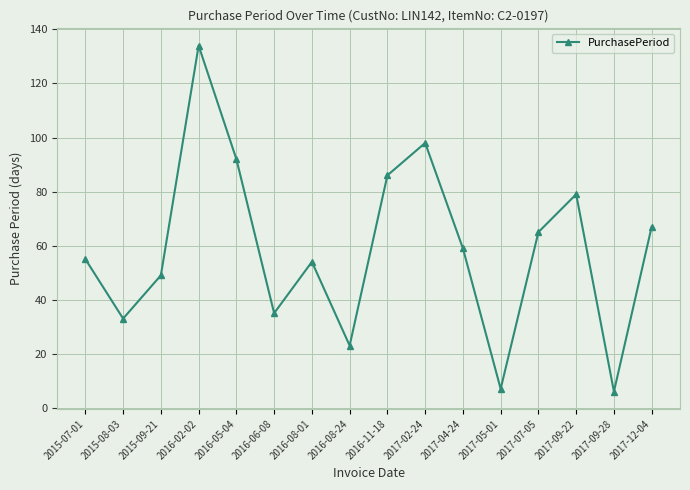

What is the change in value from 2016-08-01 to 2017-02-24?

+44